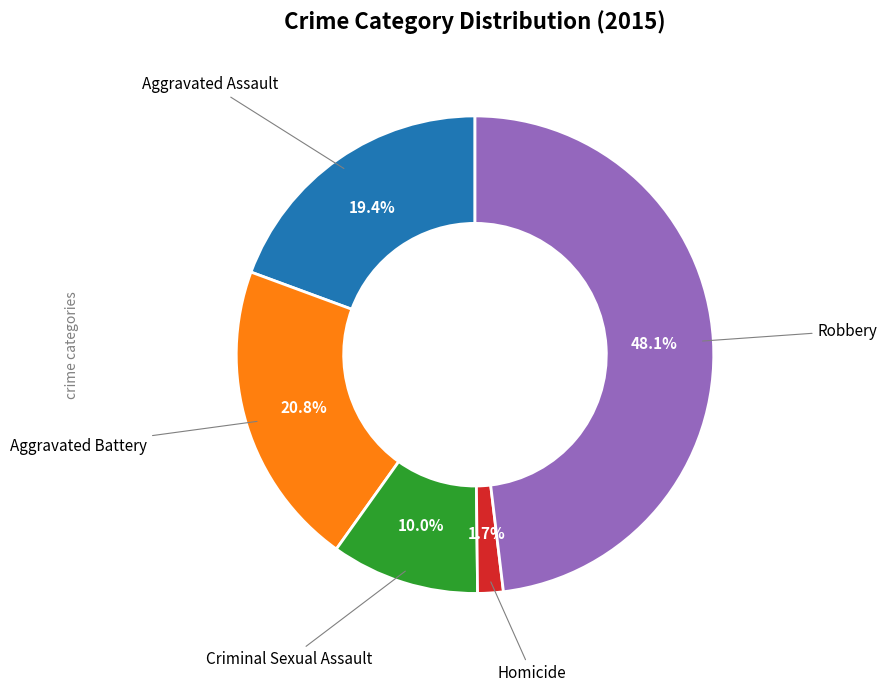

Does any single category account for the majority?

No